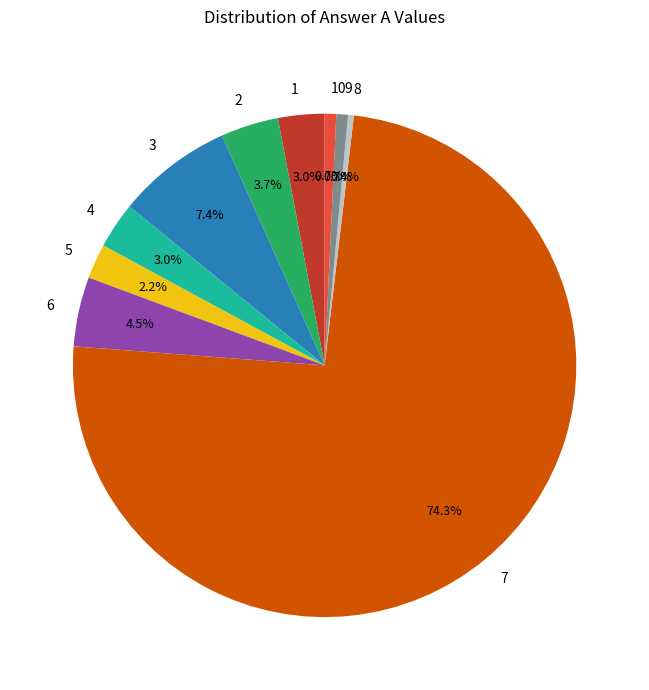

To the nearest percent, what is the average slice percentage?

10%